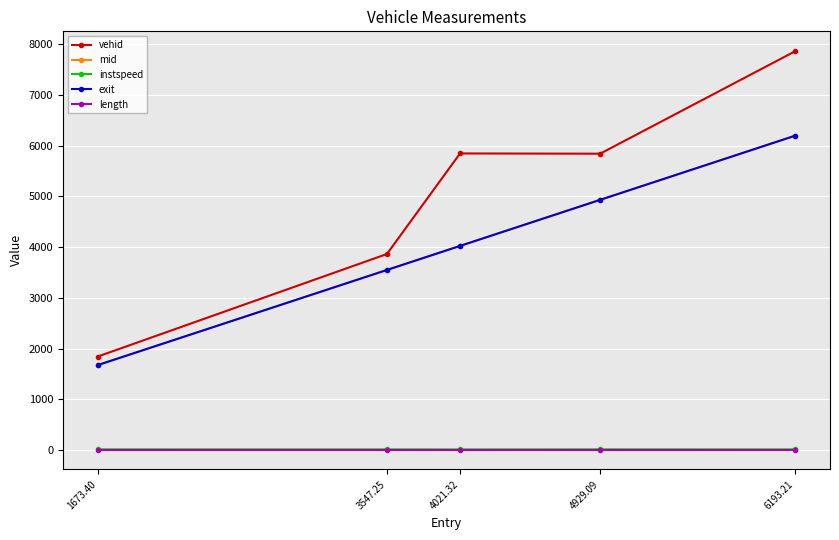

How many categories are shown in the chart?

5